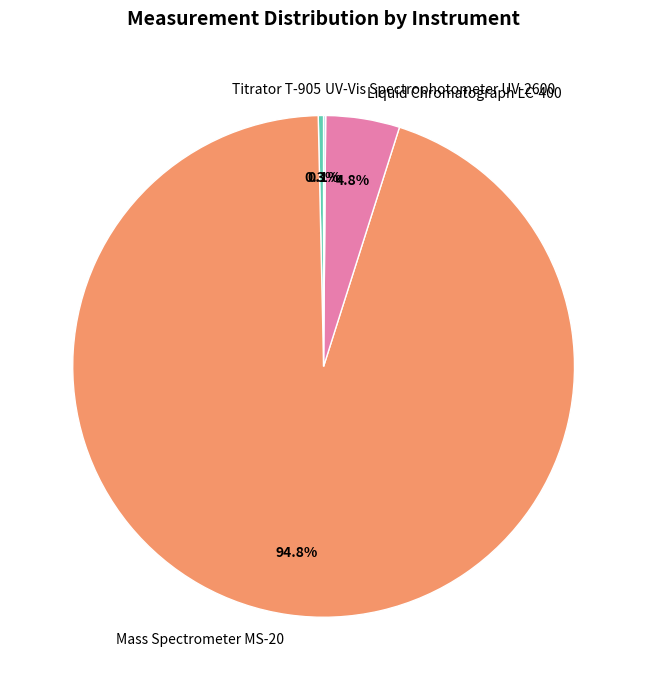

Is it true that Mass Spectrometer MS-20 is 87% of the pie?

False